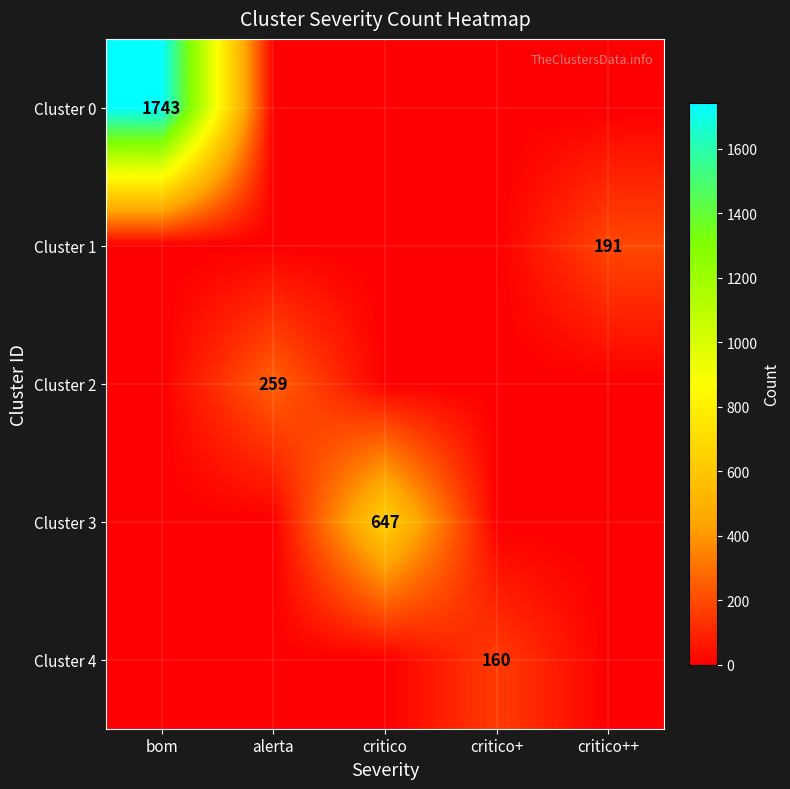

The Cluster 0 series shows 1743 at bom. True or false?

True